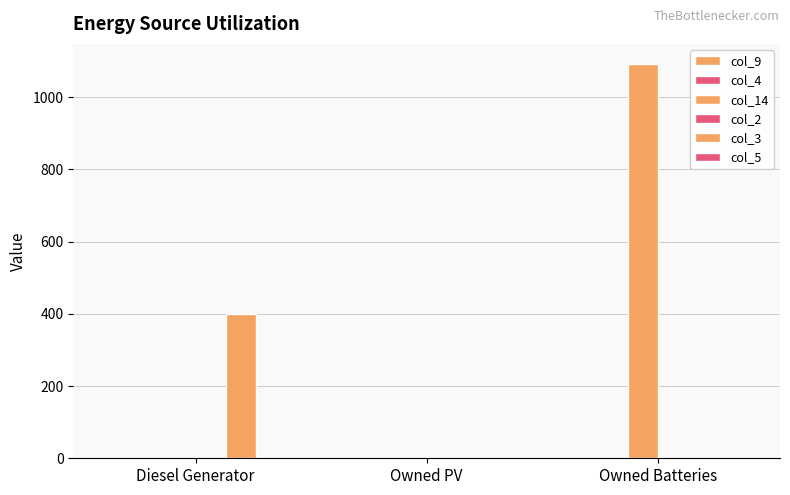

How many categories are shown in the chart?

3